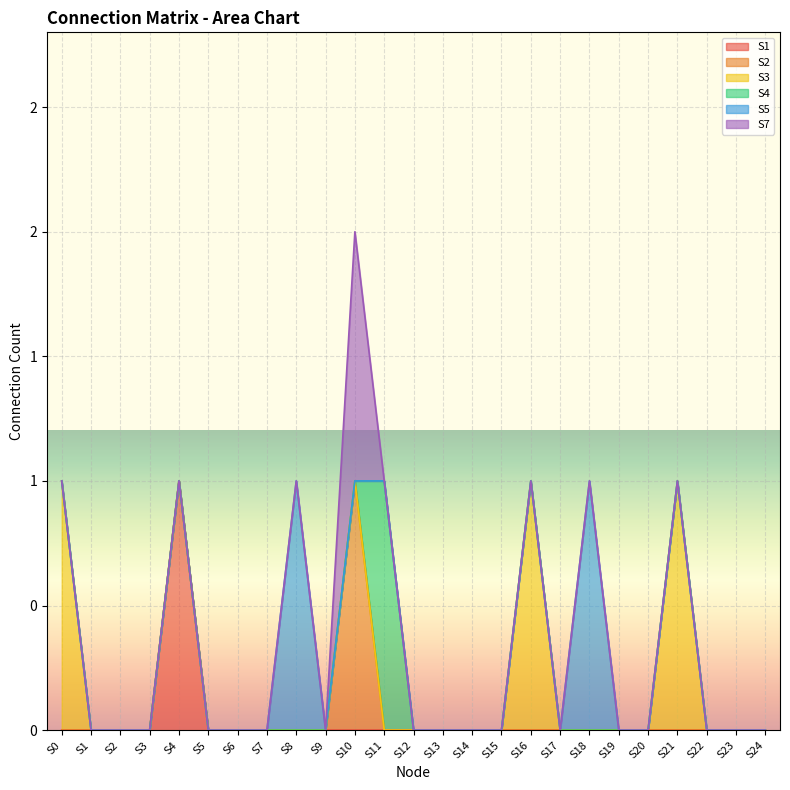

True or false: S5 and S2 intersect in this chart.

False